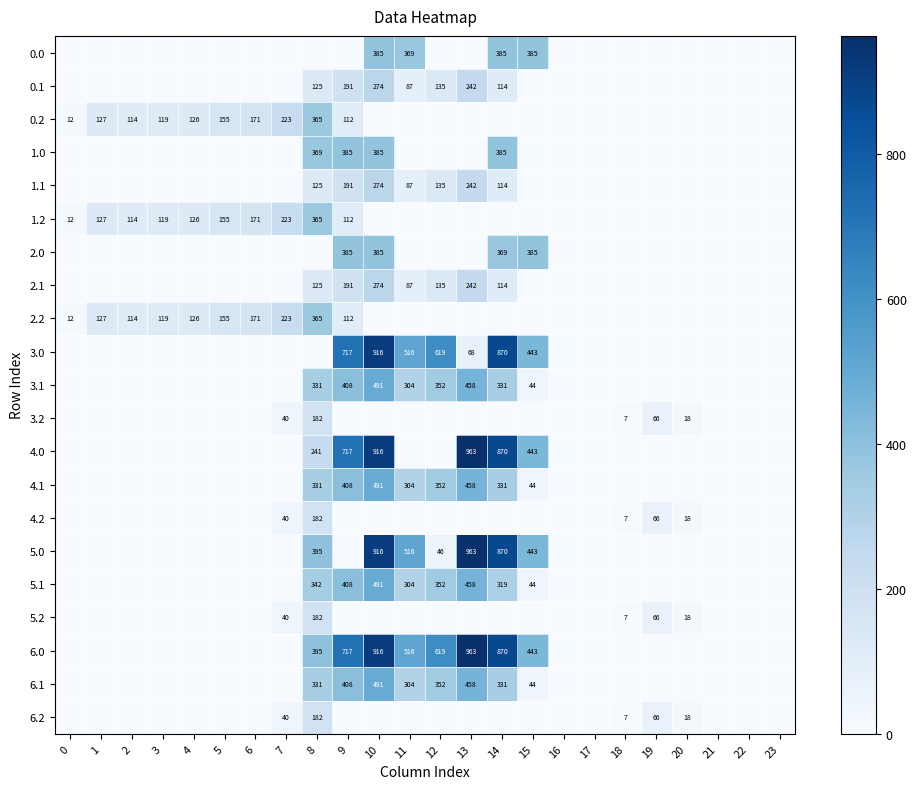

True or false: 6.2 has a value of 26.6 at 20.

False